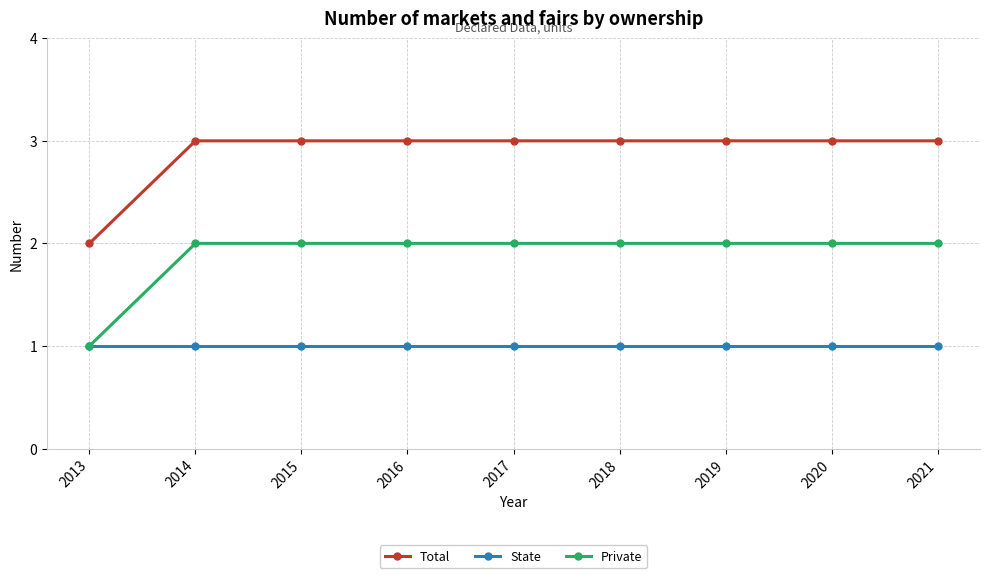

True or false: Total has a value of 3 at 2017.

True